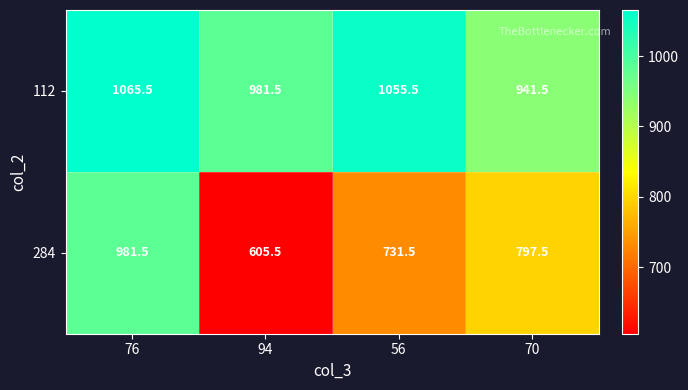

Reading left to right, transcribe all the data shown in this chart.

112: 1065.5	981.5	1055.5	941.5
284: 981.5	605.5	731.5	797.5